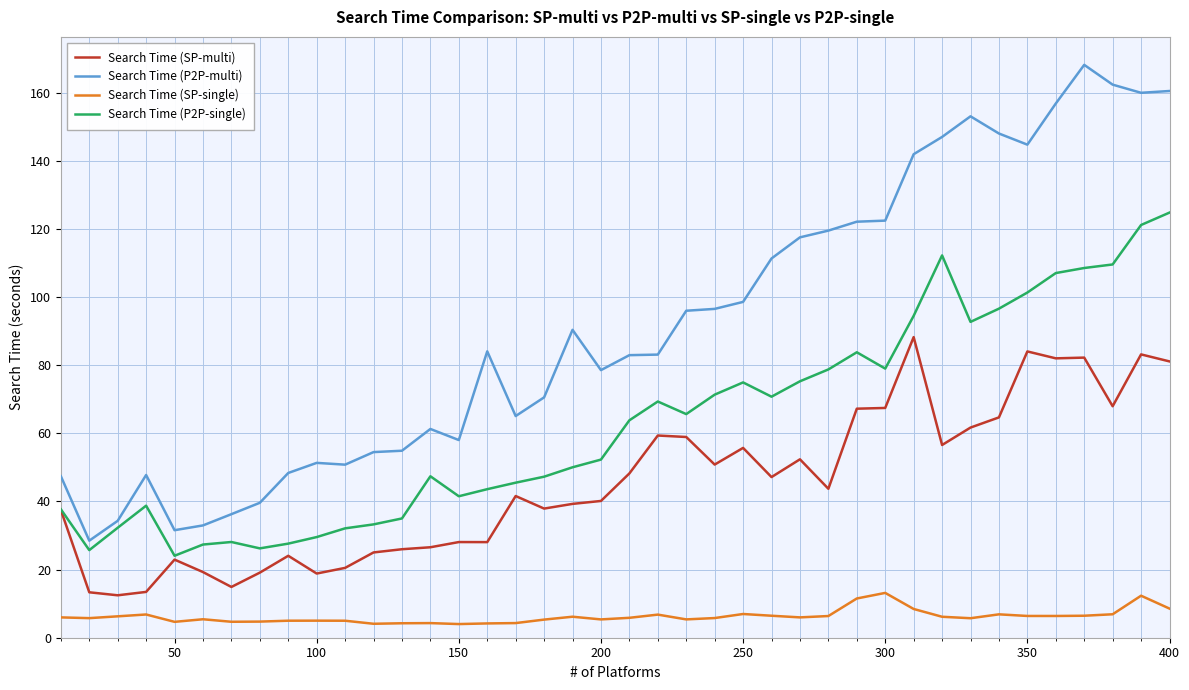

Which series has the largest total across all categories?

Search Time (P2P-multi)